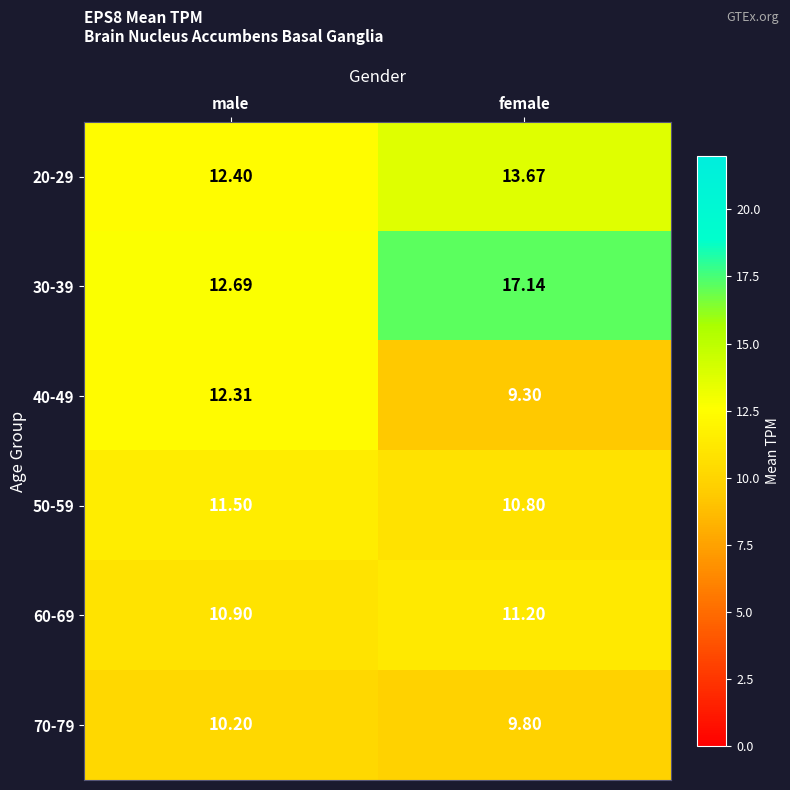

At female, list the series in order from largest to smallest.

30-39, 20-29, 60-69, 50-59, 70-79, 40-49